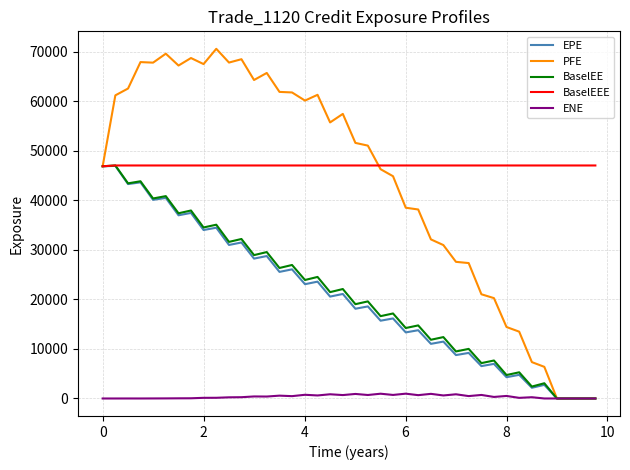

What is the highest value of the BaselEE series?

47071.2